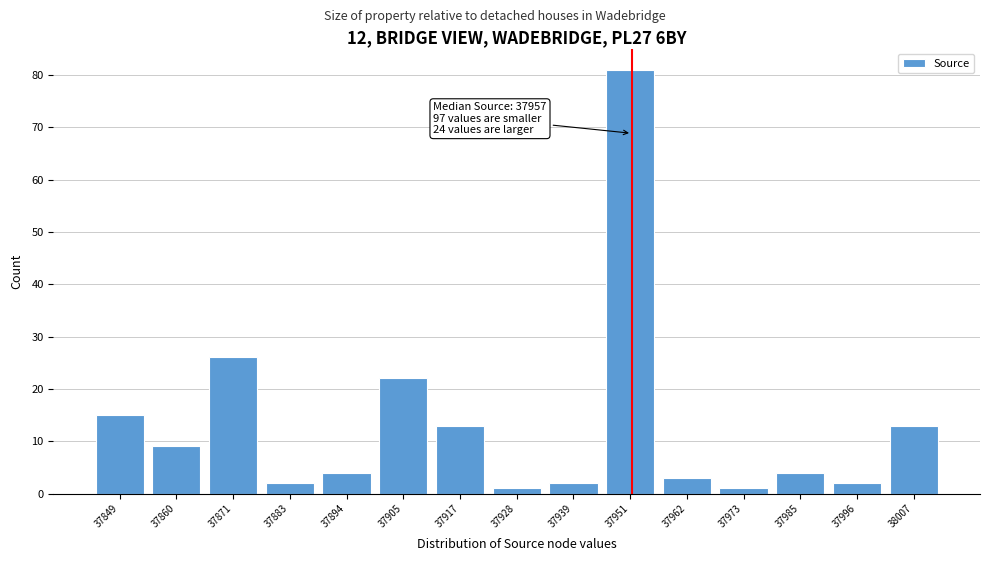

Reading left to right, transcribe all the data shown in this chart.

15	9	26	2	4	22	13	1	2	81	3	1	4	2	13